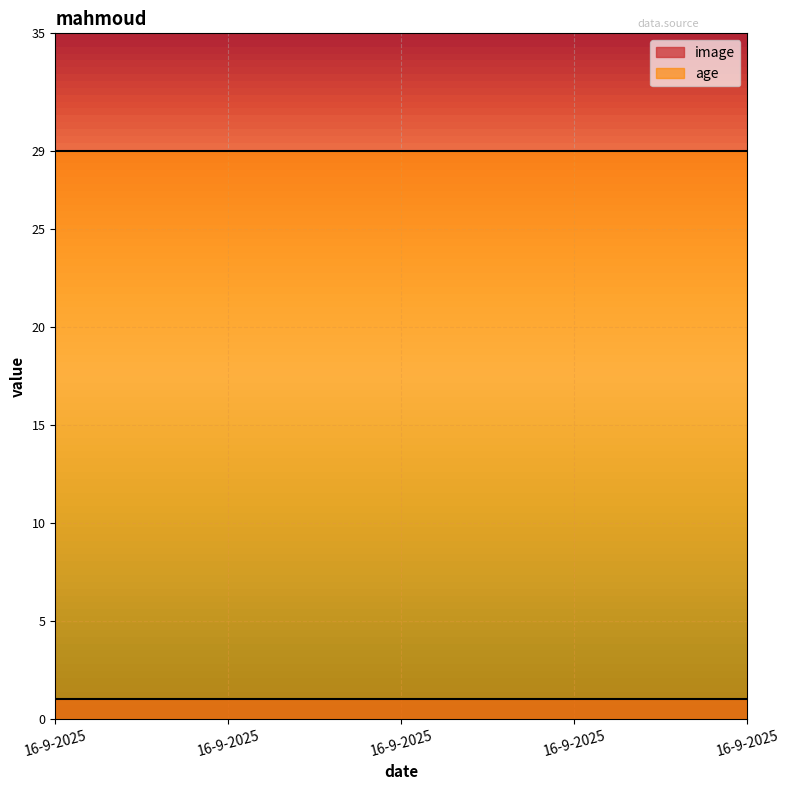

At how many categories does at least one series exceed 28?

5